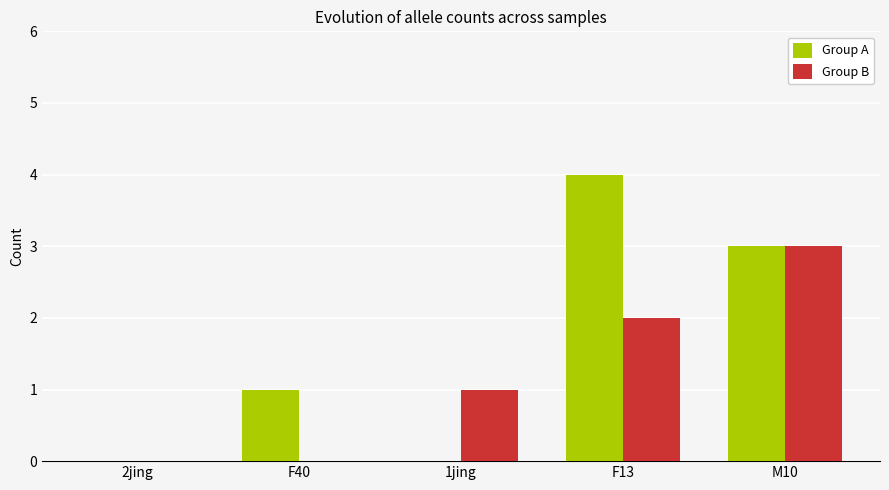

Reading left to right, list all the values displayed in this chart.

Group A: 0	1	0	4	3
Group B: 0	0	1	2	3